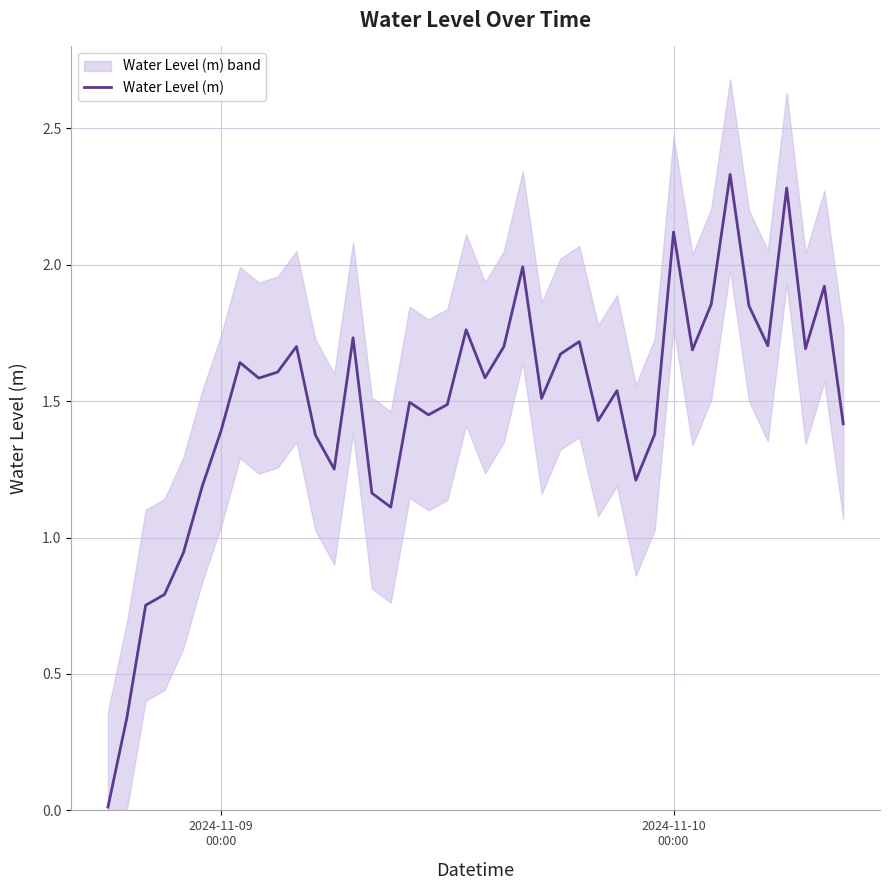

Reading right to left, what are all the values shown in this chart?

1.4	1.9	1.7	2.3	1.7	1.8	2.3	1.9	1.7	2.1	1.4	1.2	1.5	1.4	1.7	1.7	1.5	2.0	1.7	1.6	1.8	1.5	1.4	1.5	1.1	1.2	1.7	1.3	1.4	1.7	1.6	1.6	1.6	1.4	1.2	0.9	0.8	0.8	0.3	0.0